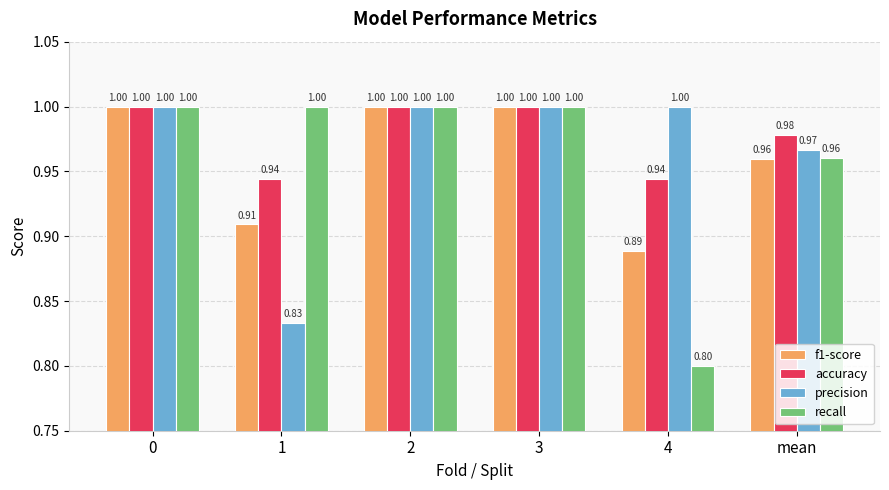

What is the sum of all f1-score values?

5.8